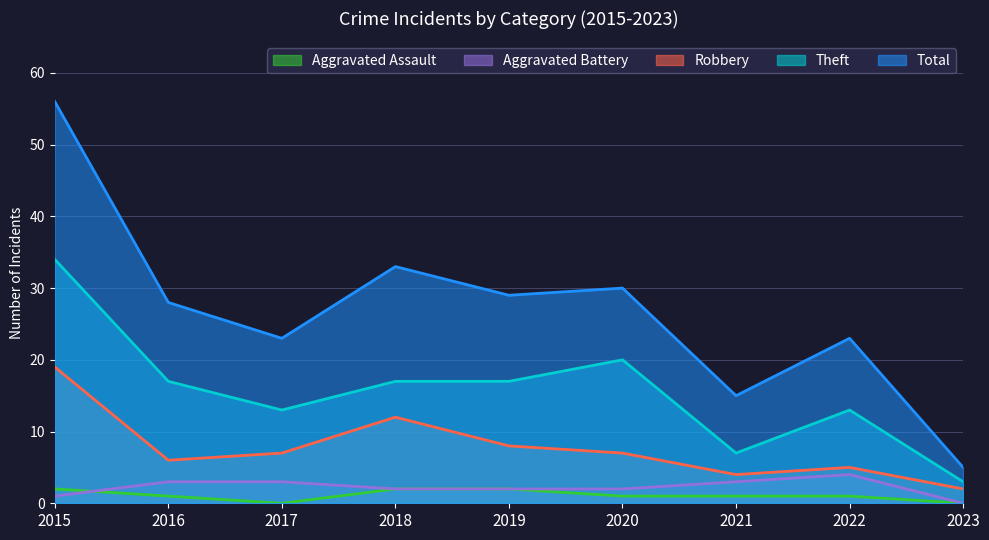

At 2020, list the series in order from largest to smallest.

Total, Theft, Robbery, Aggravated Battery, Aggravated Assault